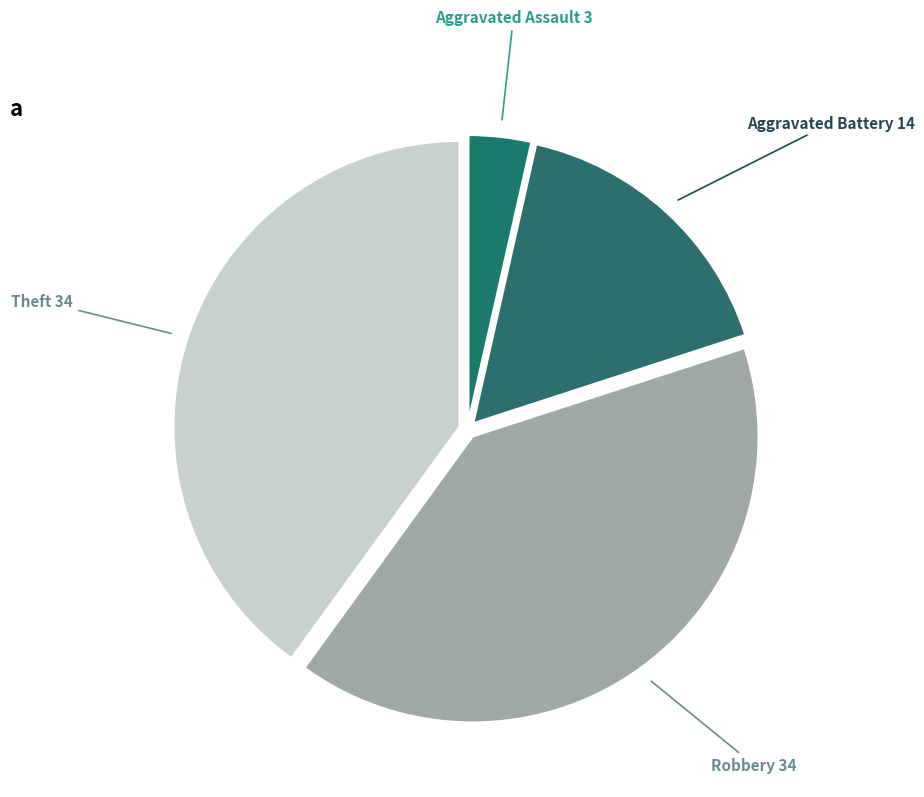

How many segments does this pie chart have?

4